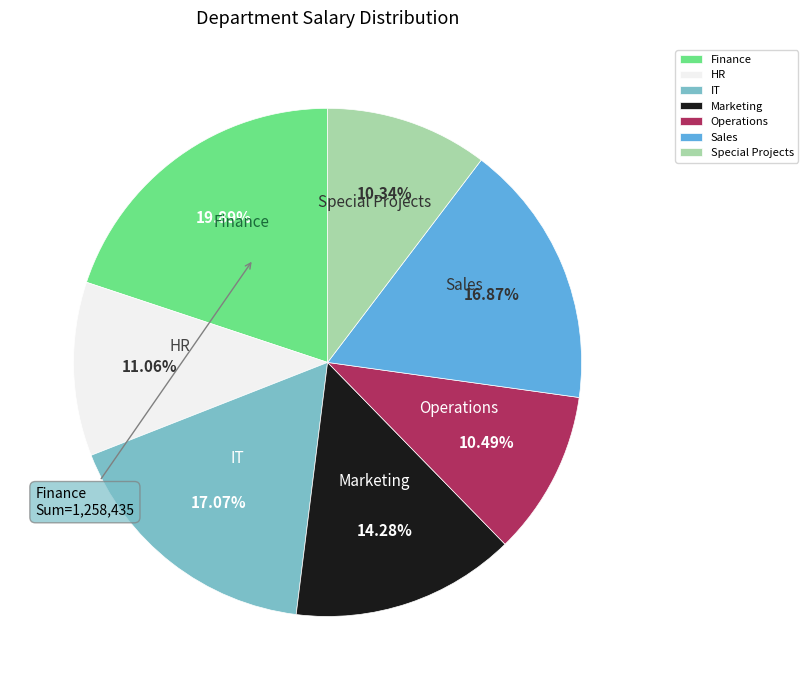

Count the number of slices in the pie.

7